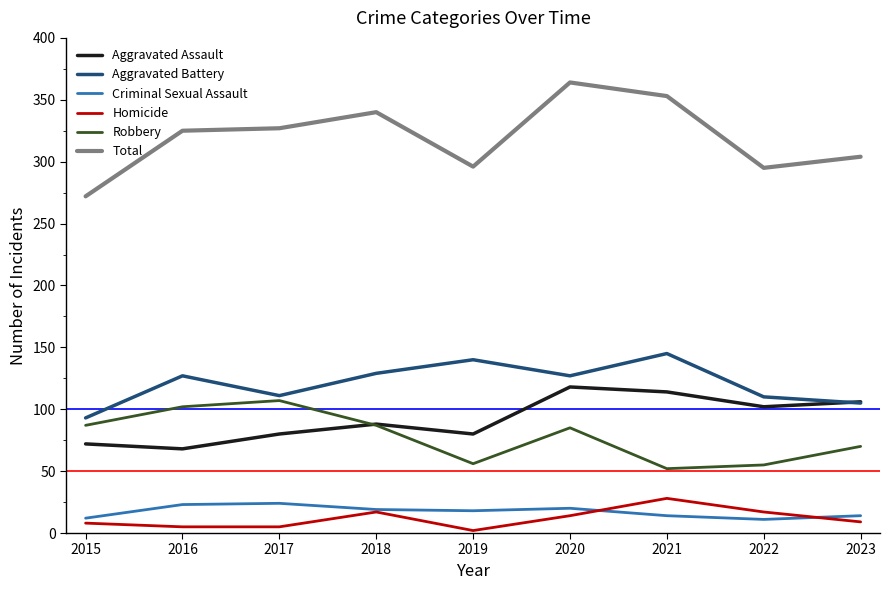

At 2019, list the series in order from largest to smallest.

Total, Aggravated Battery, Aggravated Assault, Robbery, Criminal Sexual Assault, Homicide